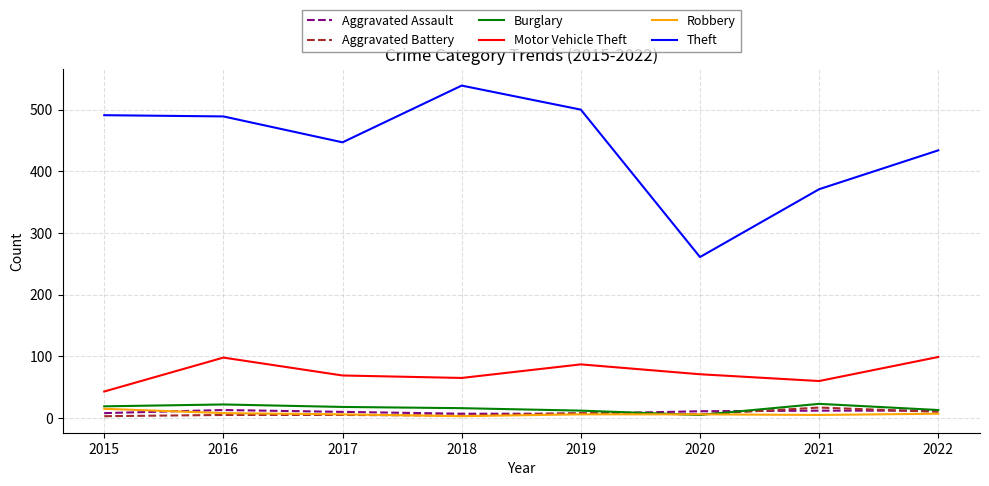

True or false: Burglary and Theft cross at least once.

False